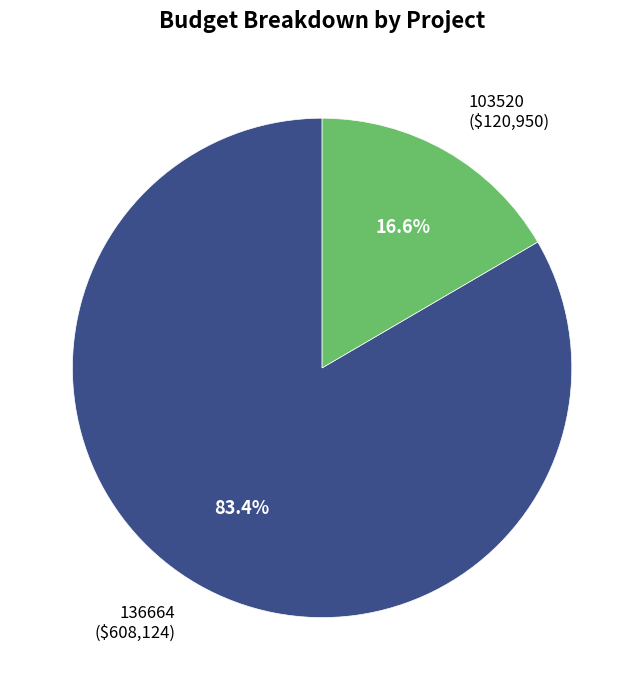

Rank the categories by value from lowest to highest.

103520, 136664